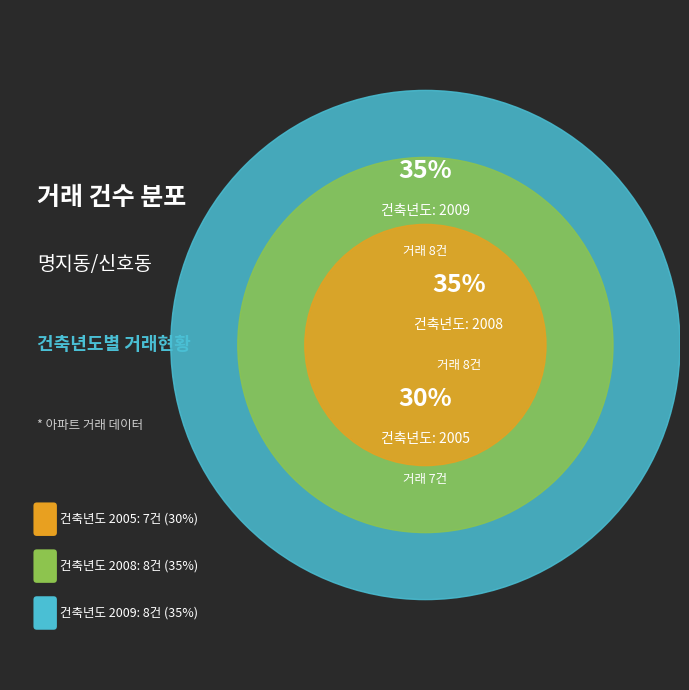

What is the largest slice in the pie chart?

2008